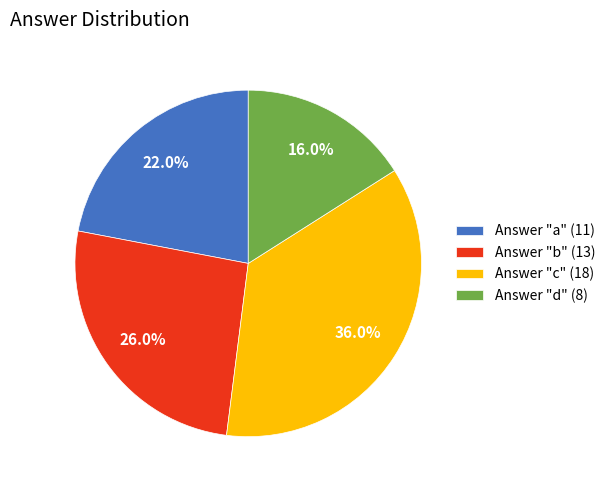

Which category has the smallest portion of the pie?

Answer "d" (8)